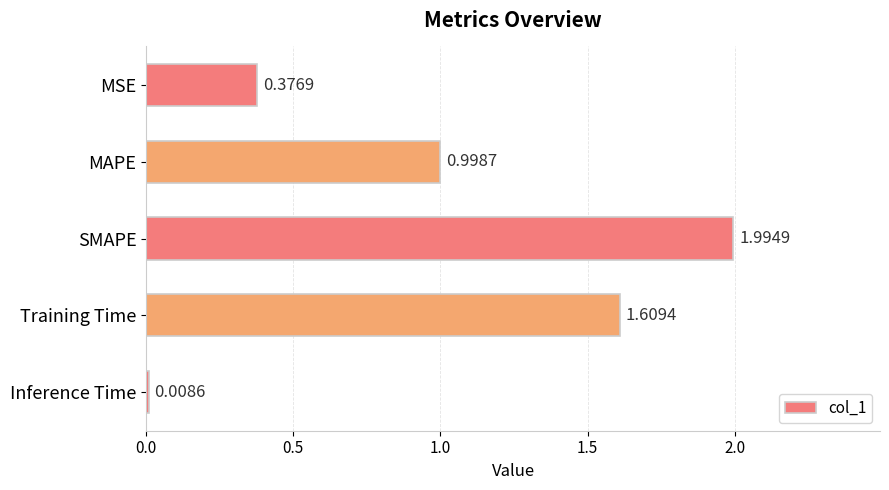

What is the change in value from MSE to SMAPE?

+1.6